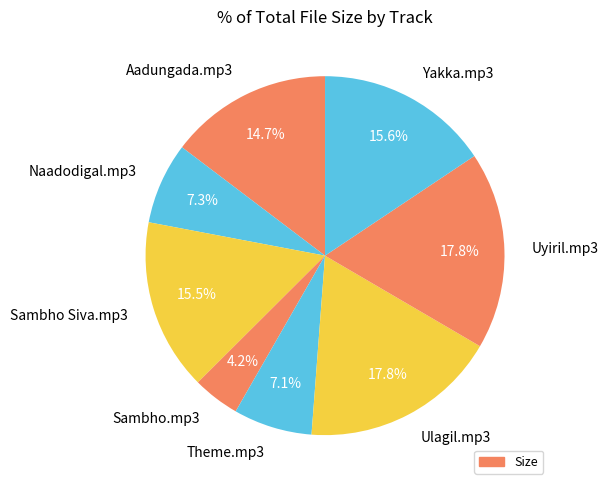

How many segments does this pie chart have?

8